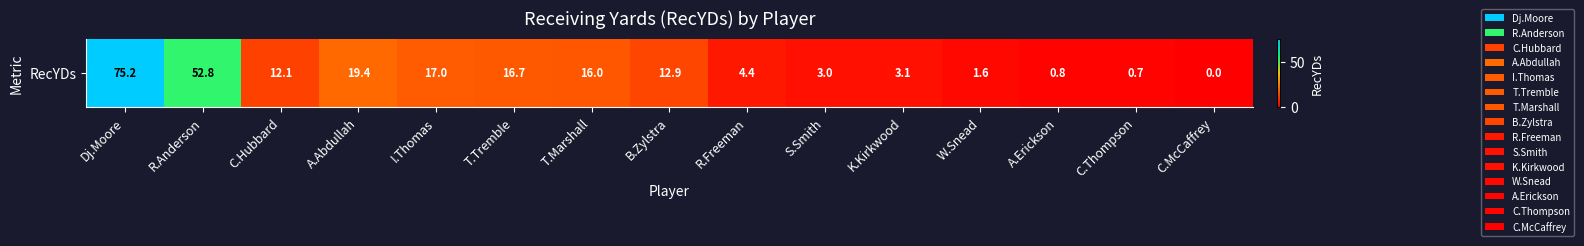

At which label does the data first exceed 12?

Dj.Moore